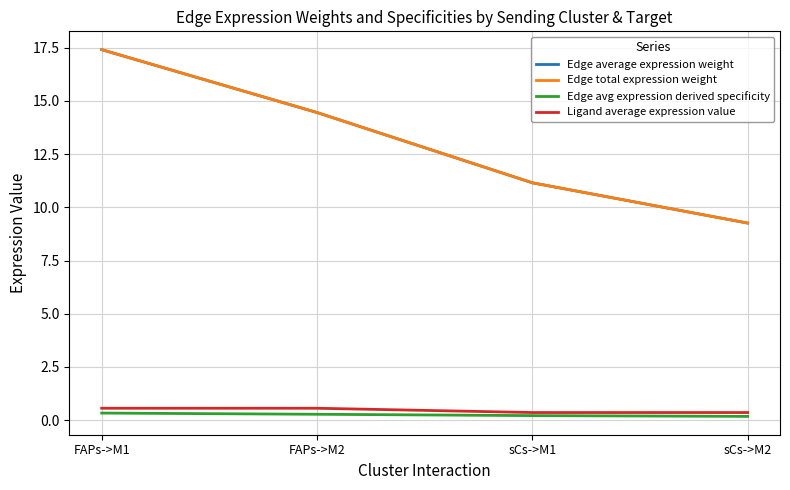

What position from the right is sCs->M2?

1